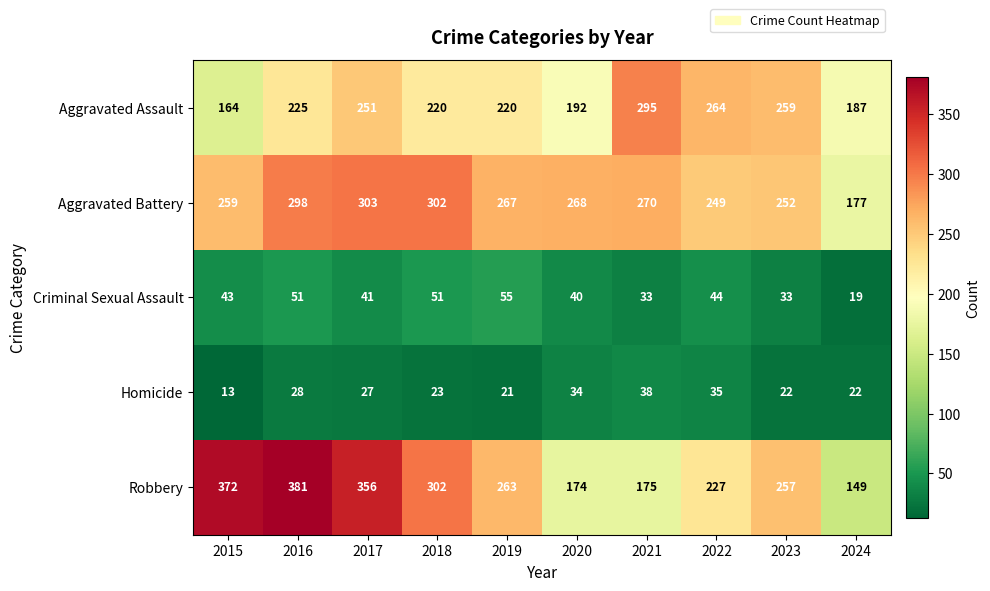

Is the value of Robbery at 2015 greater than the value of Criminal Sexual Assault at 2022?

Yes